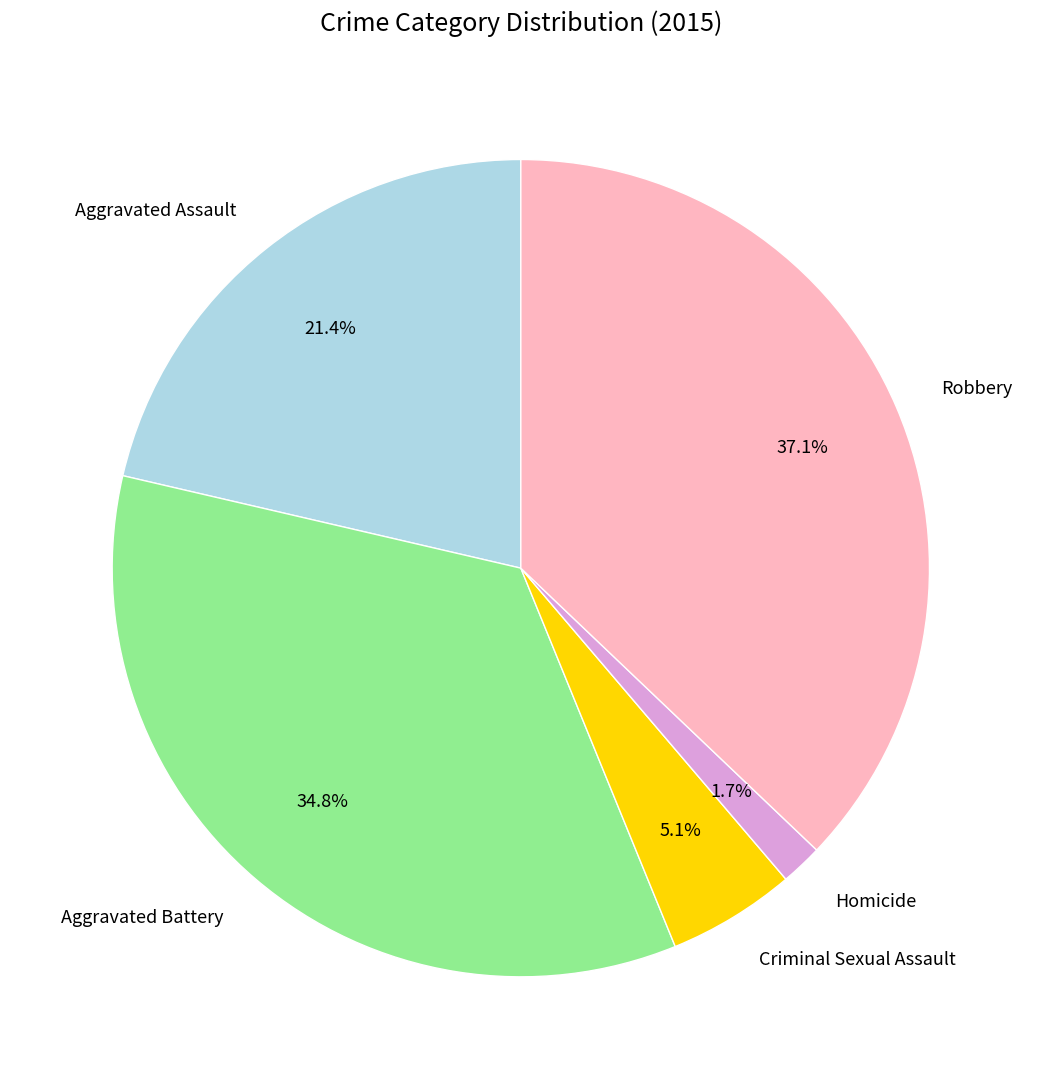

Which has a higher value, Aggravated Assault or Robbery?

Robbery